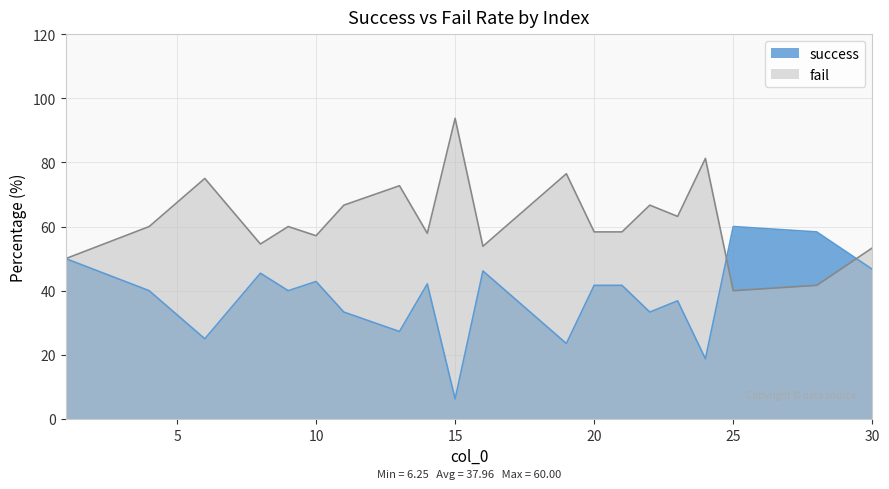

True or false: fail and success cross at least once.

True